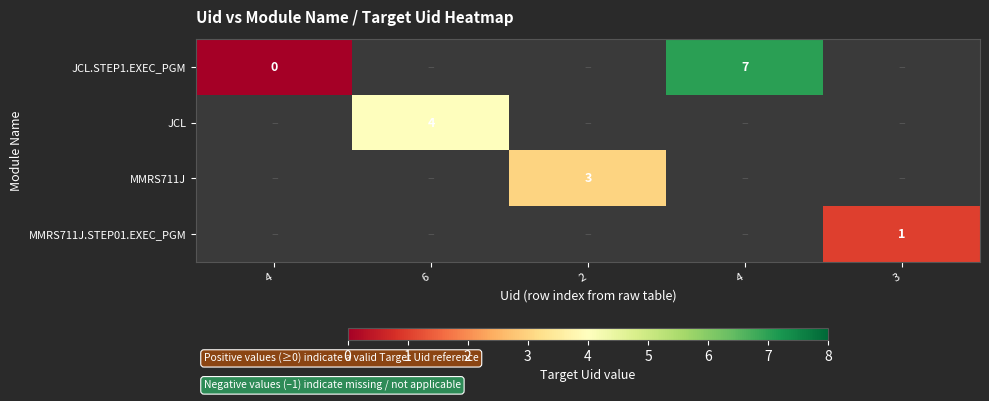

List the series in order of their overall mean, highest first.

JCL.STEP1.EXEC_PGM, JCL, MMRS711J, MMRS711J.STEP01.EXEC_PGM